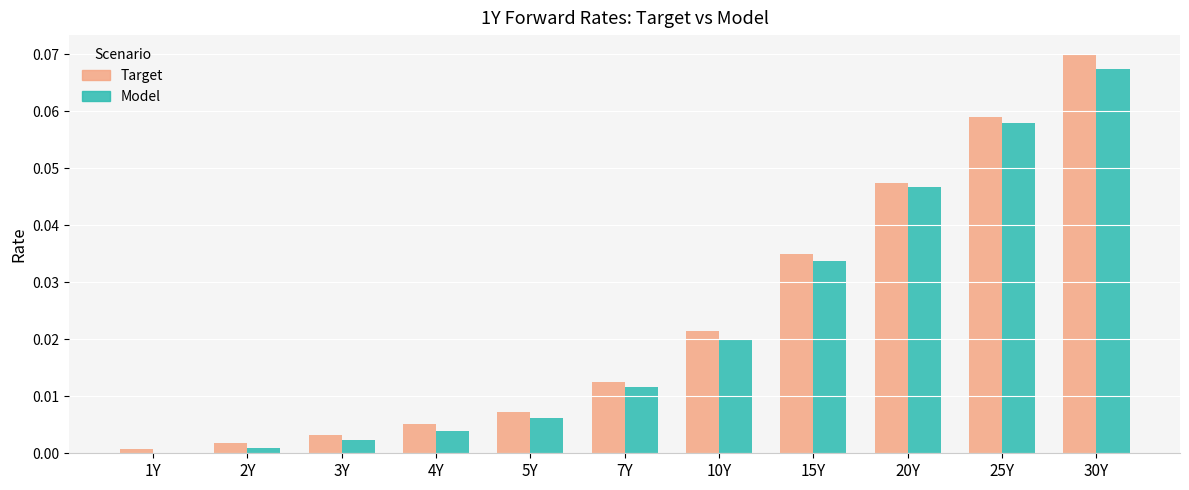

True or false: Target has a value of 0.0 at 10Y.

True